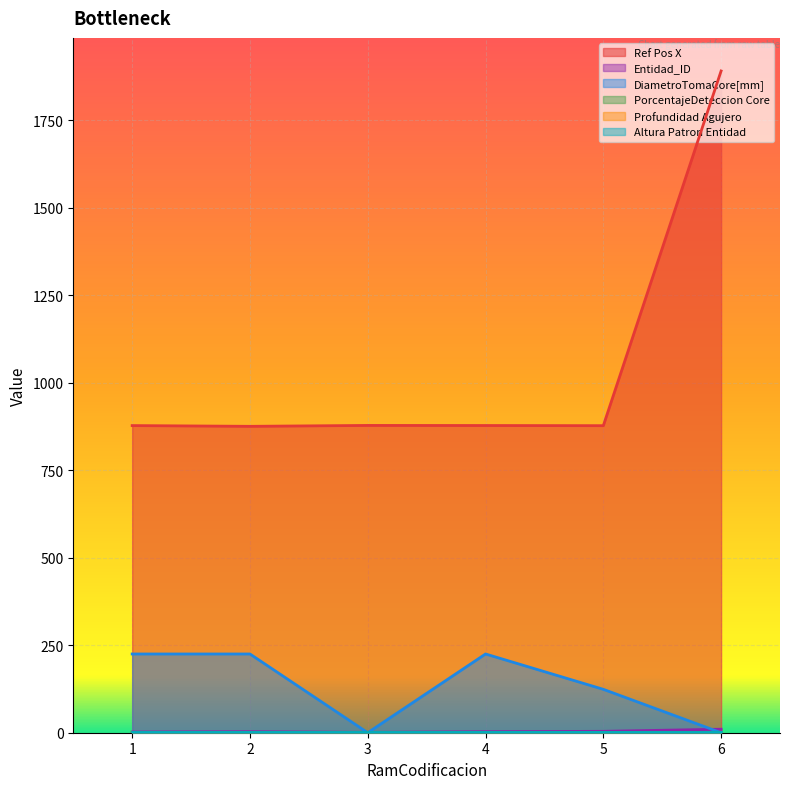

The value of DiametroTomaCore[mm] at 5 is 202.1. True or false?

False